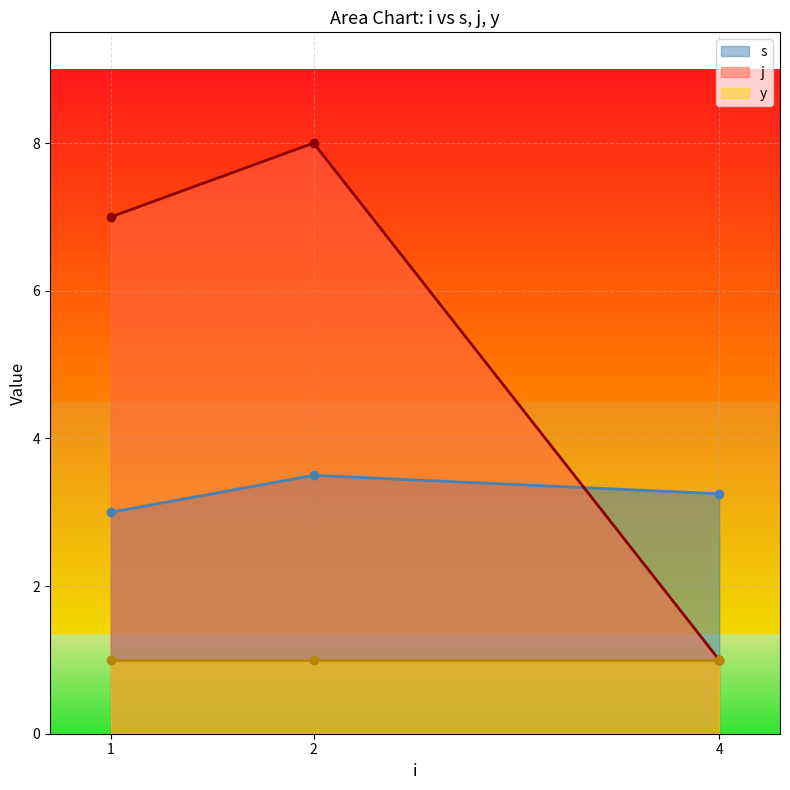

Which series has the largest range (max minus min)?

j